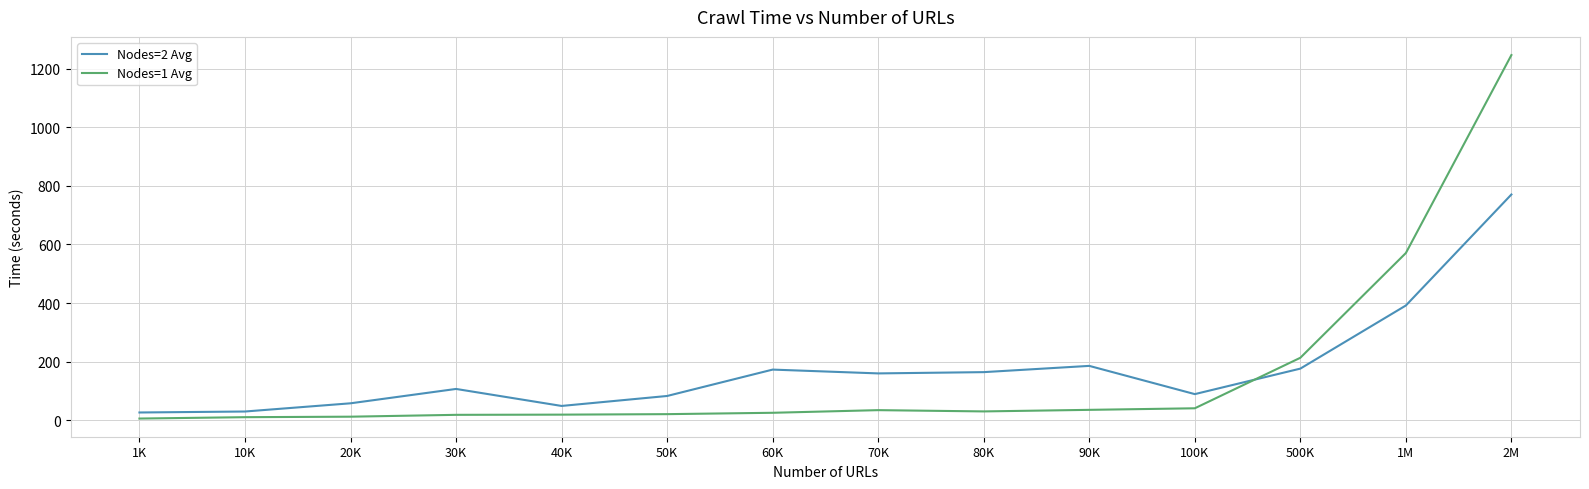

Which series has the widest spread of values?

Nodes=1 Avg